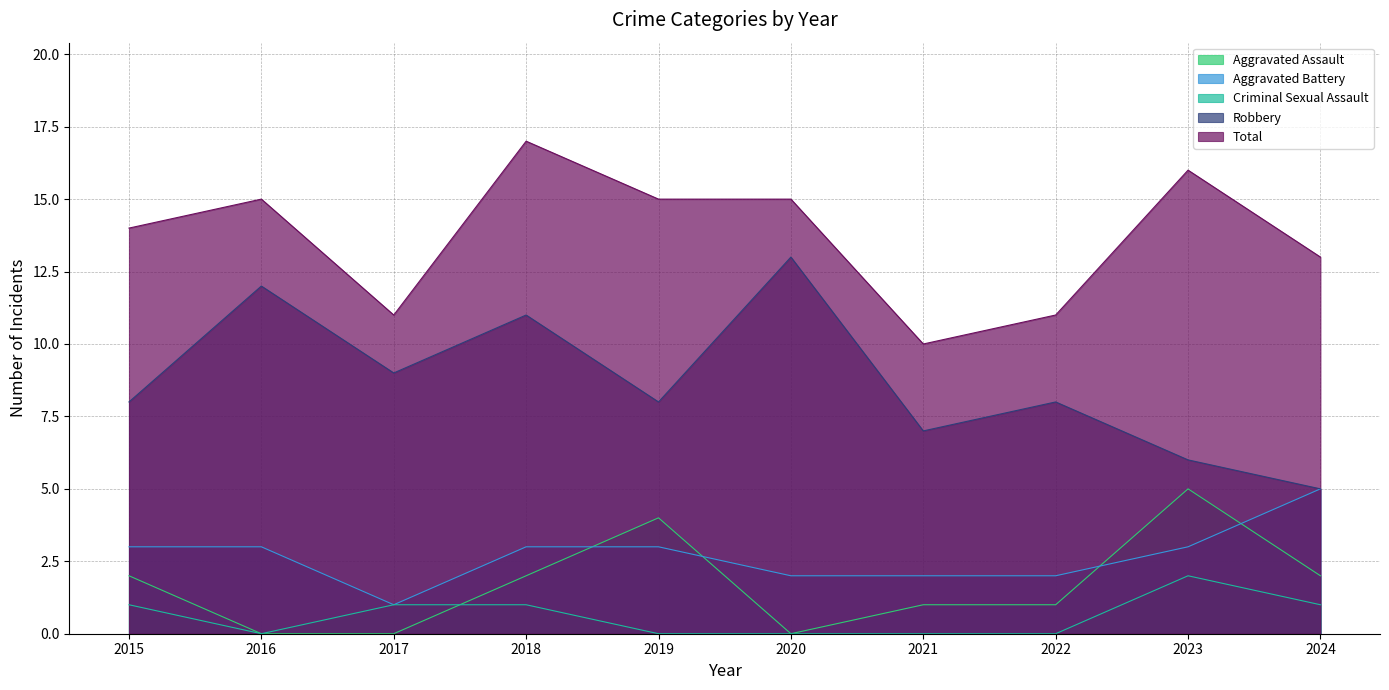

Which series changed the most between 2018 and 2020?

Aggravated Assault